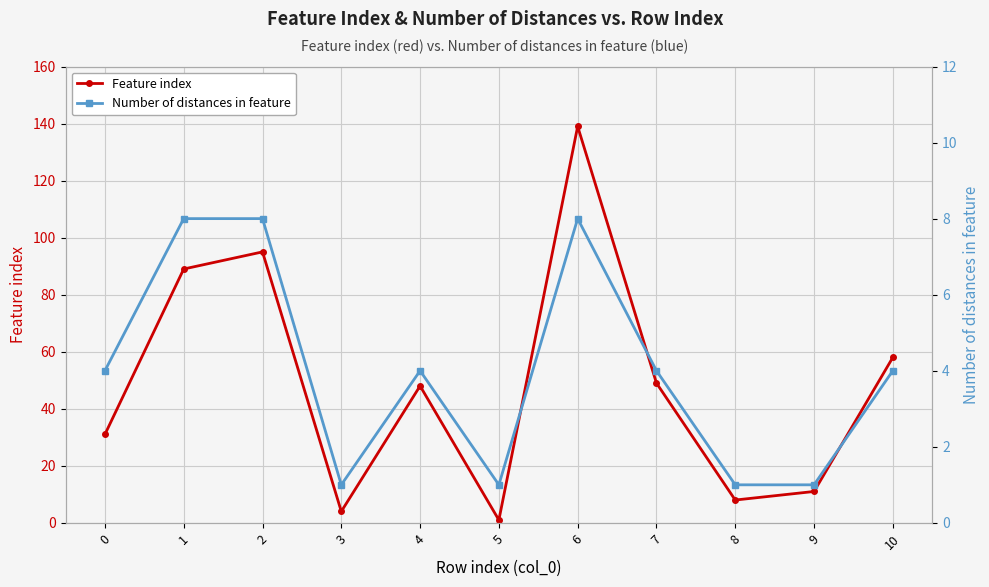

Which has a higher value, 4 or 3?

4